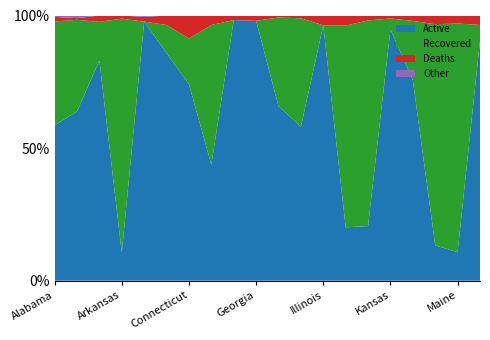

Reading left to right, list all the values displayed in this chart.

Confirmed: Alabama=114212	Alaska=4634	Arizona=196899	Arkansas=55652	California=662393	Colorado=54230	Connecticut=51519	Delaware=16770	Florida=593286	Georgia=249630	Hawaii=6072	Idaho=29364	Illinois=217345	Indiana=84317	Iowa=55331	Kansas=36884	Kentucky=42265	Louisiana=141720	Maine=4286	Maryland=102899
Active: Alabama=66952	Alaska=2957	Arizona=163480	Arkansas=5854	California=646954	Colorado=46542	Connecticut=38166	Delaware=7331	Florida=583118	Georgia=244632	Hawaii=3995	Idaho=17052	Illinois=209279	Indiana=16978	Iowa=11390	Kansas=34949	Kentucky=31953	Louisiana=18913	Maine=459	Maryland=93178
Recovered: Alabama=44684	Alaska=1601	Arizona=28731	Arkansas=49135	California=0	Colorado=5759	Connecticut=8893	Delaware=8839	Florida=0	Georgia=0	Hawaii=2031	Idaho=12007	Illinois=0	Indiana=64131	Iowa=42912	Kansas=1520	Kentucky=9448	Louisiana=118120	Maine=3698	Maryland=6047
Deaths: Alabama=1996	Alaska=30	Arizona=4688	Arkansas=663	California=11946	Colorado=1910	Connecticut=4460	Delaware=612	Florida=10168	Georgia=4998	Hawaii=46	Idaho=305	Illinois=8066	Indiana=3149	Iowa=1029	Kansas=426	Kentucky=864	Louisiana=4687	Maine=129	Maryland=3674
Other: Alabama=444	Alaska=46	Arizona=0	Arkansas=0	California=3493	Colorado=19	Connecticut=0	Delaware=0	Florida=0	Georgia=0	Hawaii=0	Idaho=0	Illinois=0	Indiana=59	Iowa=0	Kansas=0	Kentucky=0	Louisiana=0	Maine=0	Maryland=0